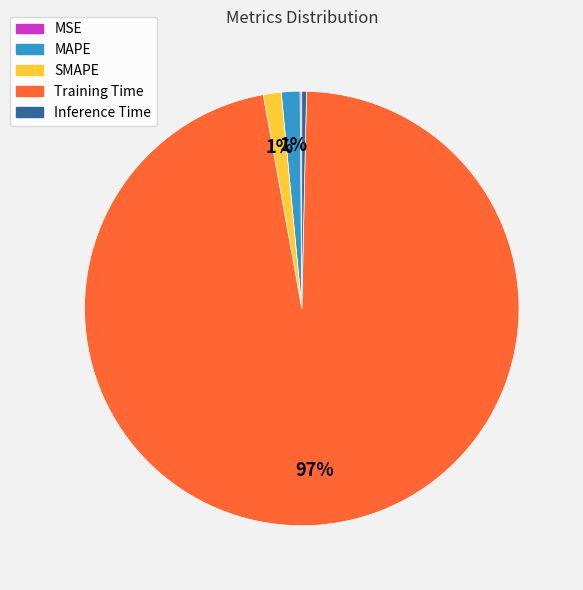

Is it true that Training Time is 97% of the pie?

True